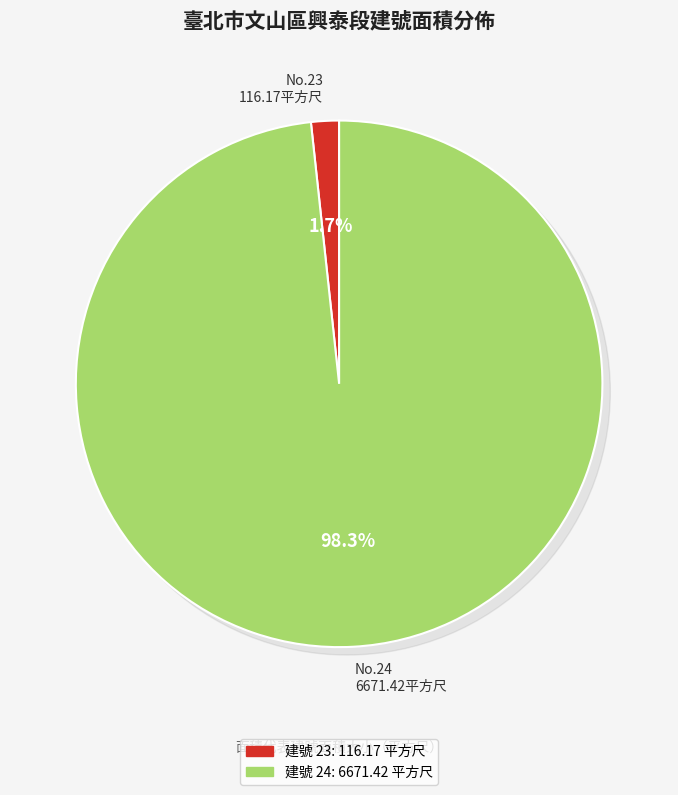

Which slice represents more than half of the pie?

24